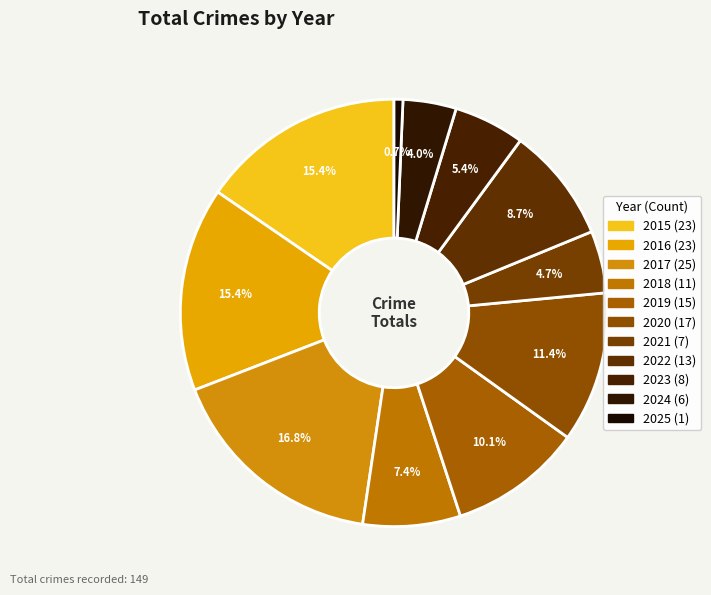

How many slices are in this pie chart?

11